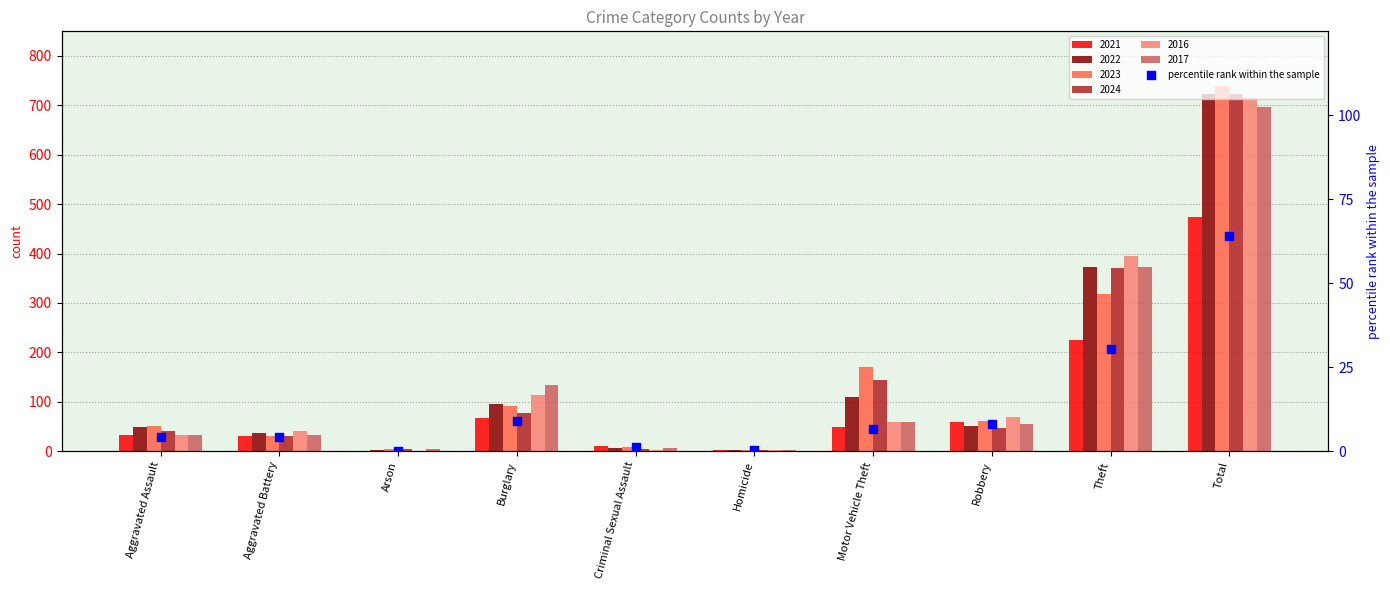

Between Arson and Aggravated Battery, which is larger?

Aggravated Battery